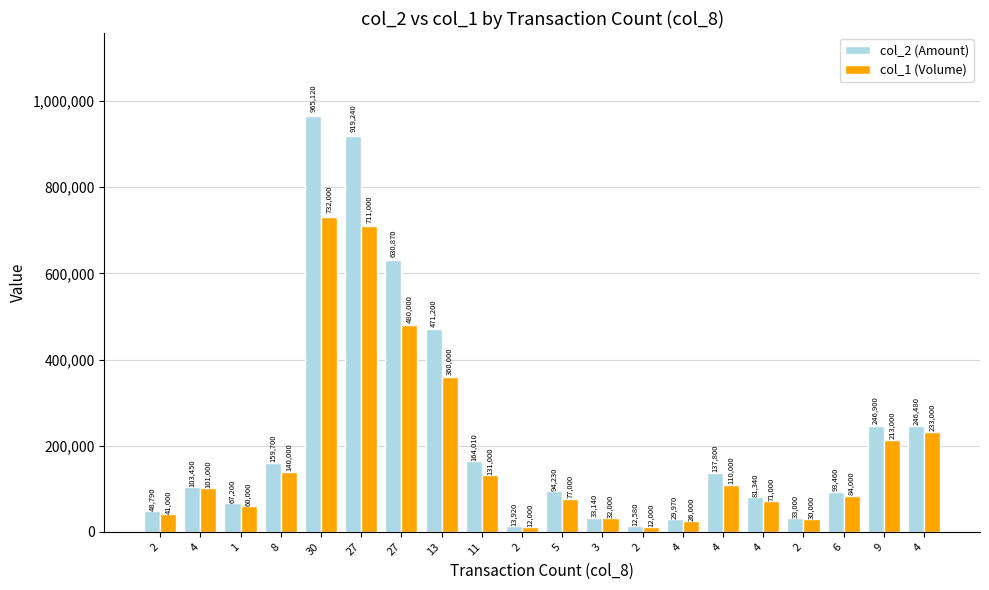

What are all the series names shown in the legend?

col_2 (Amount), col_1 (Volume)